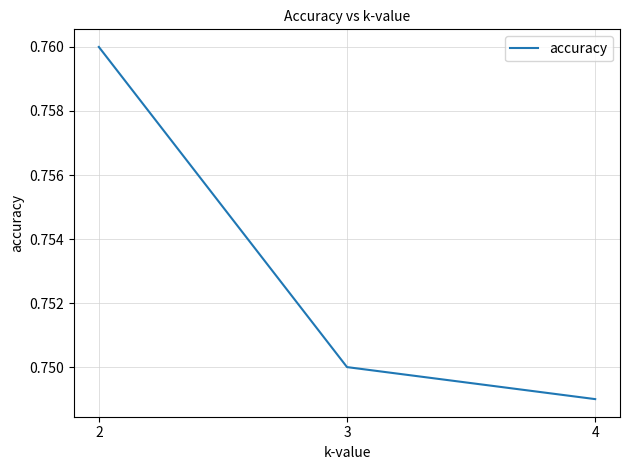

Does the chart display data point markers on the line(s)?

No